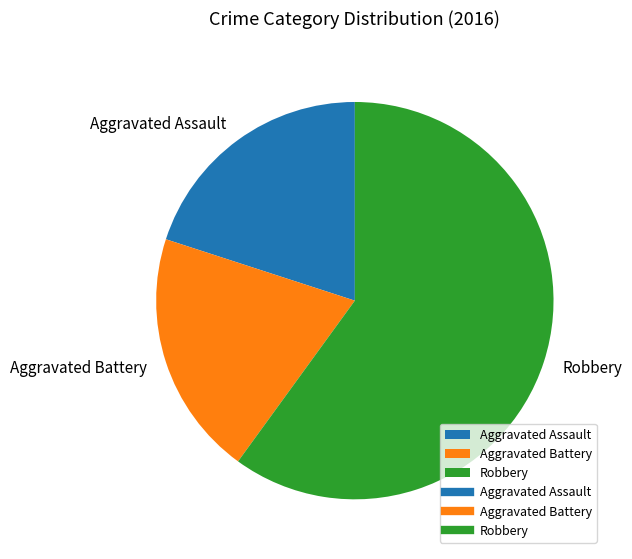

How many segments does this pie chart have?

3